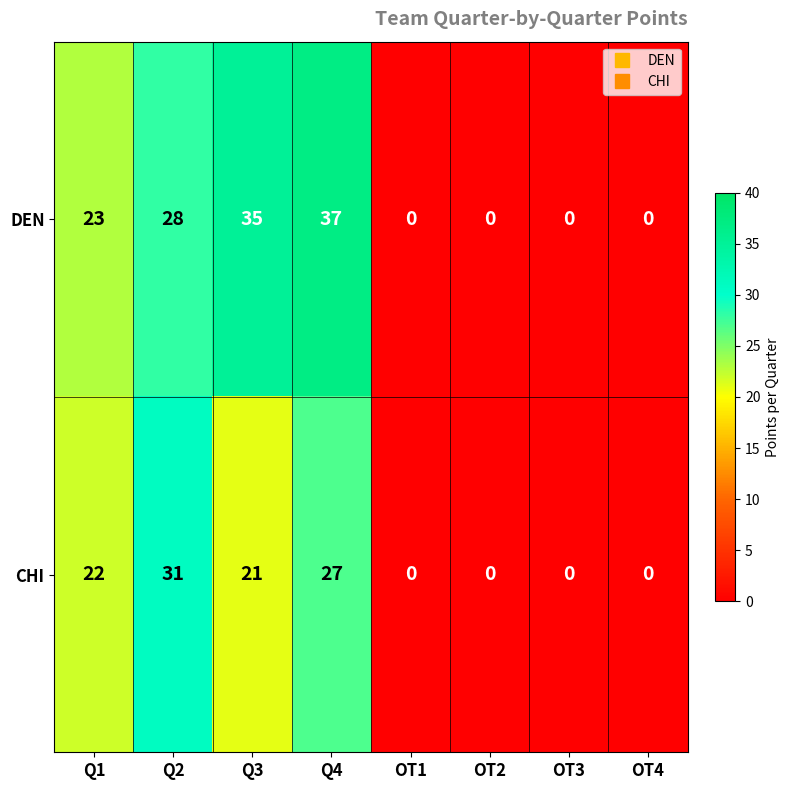

How many categories are shown in the chart?

8